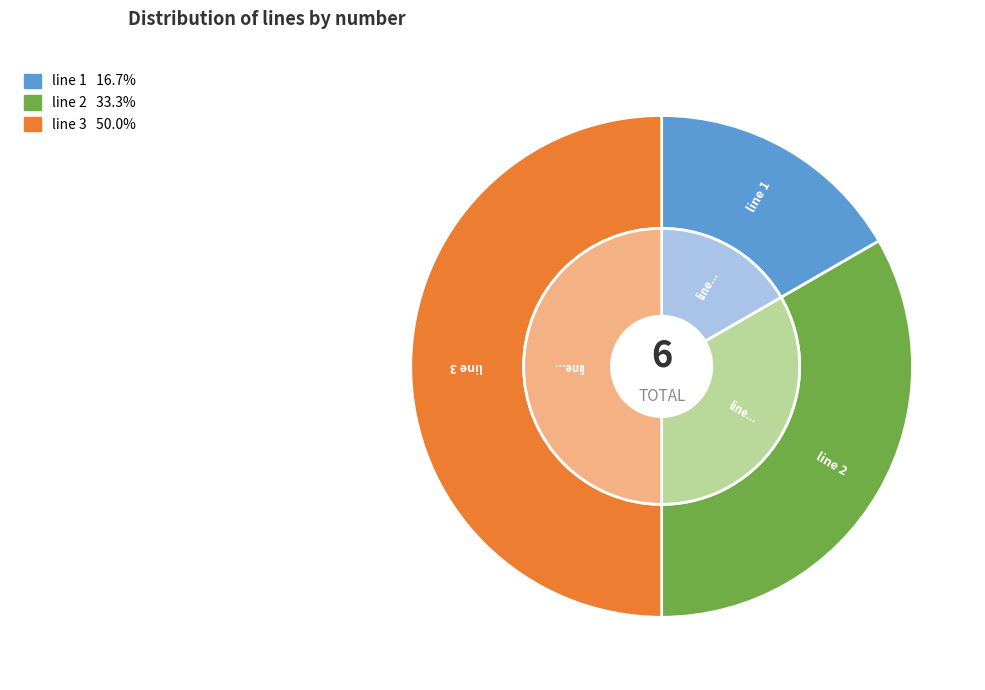

What percentage do line 1 and line 2 together represent?

50.0%